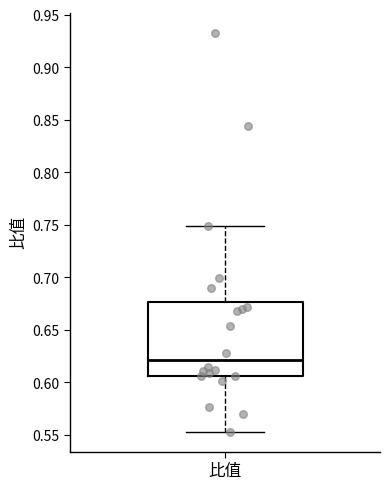

Where does the lower whisker of the box for 比值 end on the y-axis? The values are not printed on the chart, so give them approximately, as read against the axis.

0.555